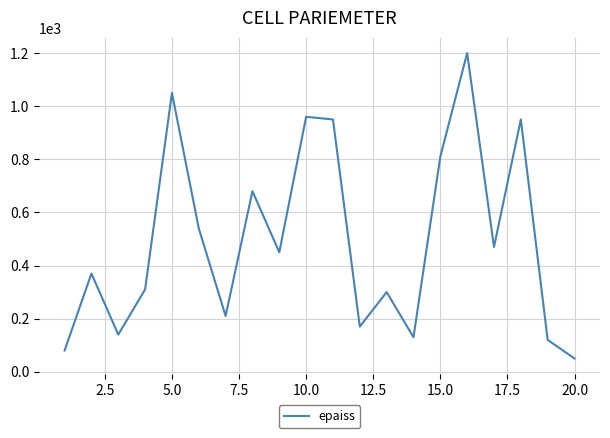

What is the greatest value displayed?

1200